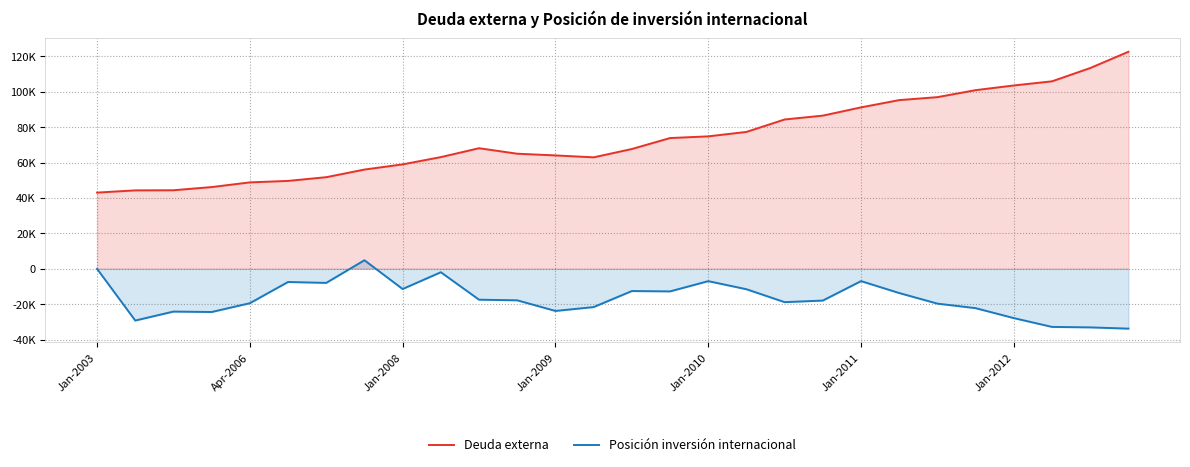

True or false: Posición inversión internacional and Deuda externa cross at least once.

False